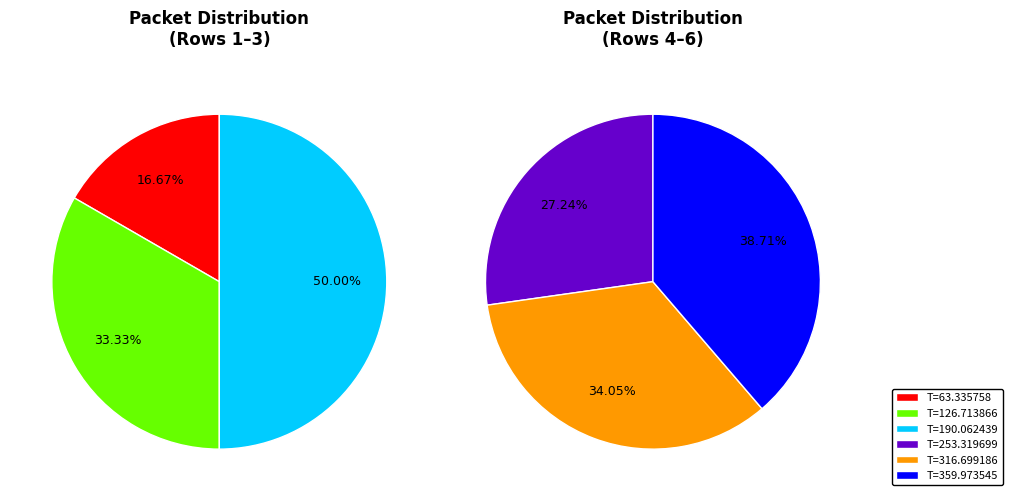

What is the smallest slice in the pie chart?

63.335758